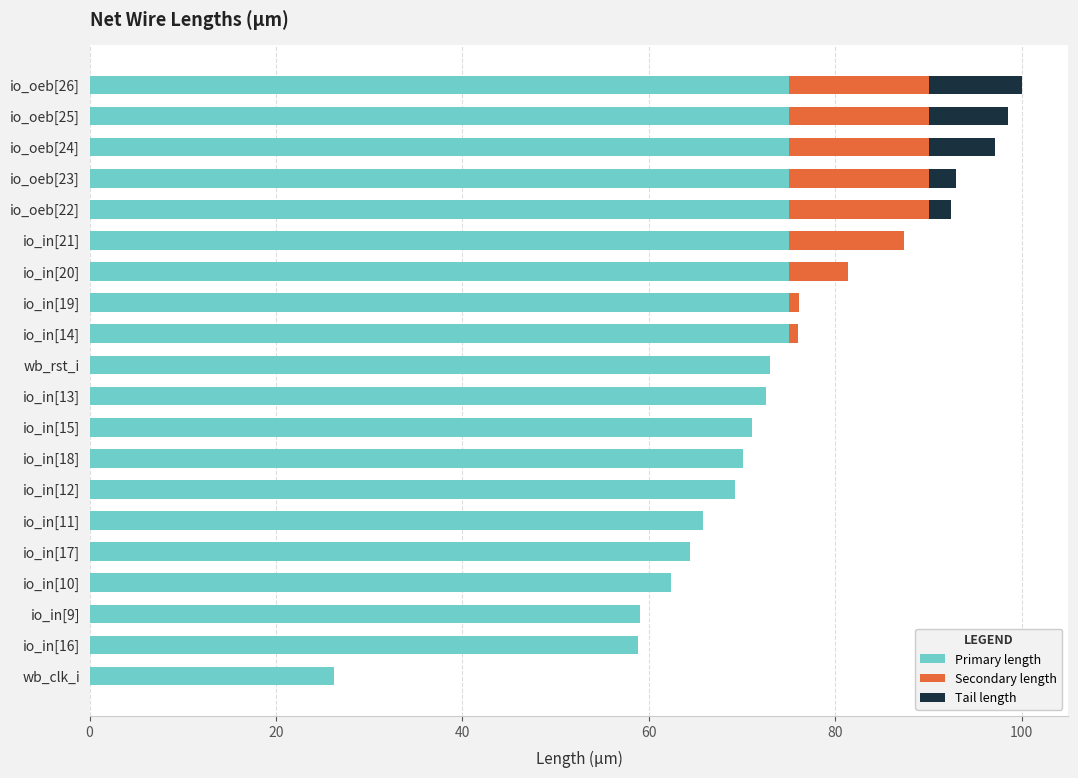

What is the total value across all series at io_in[21]?

87.3